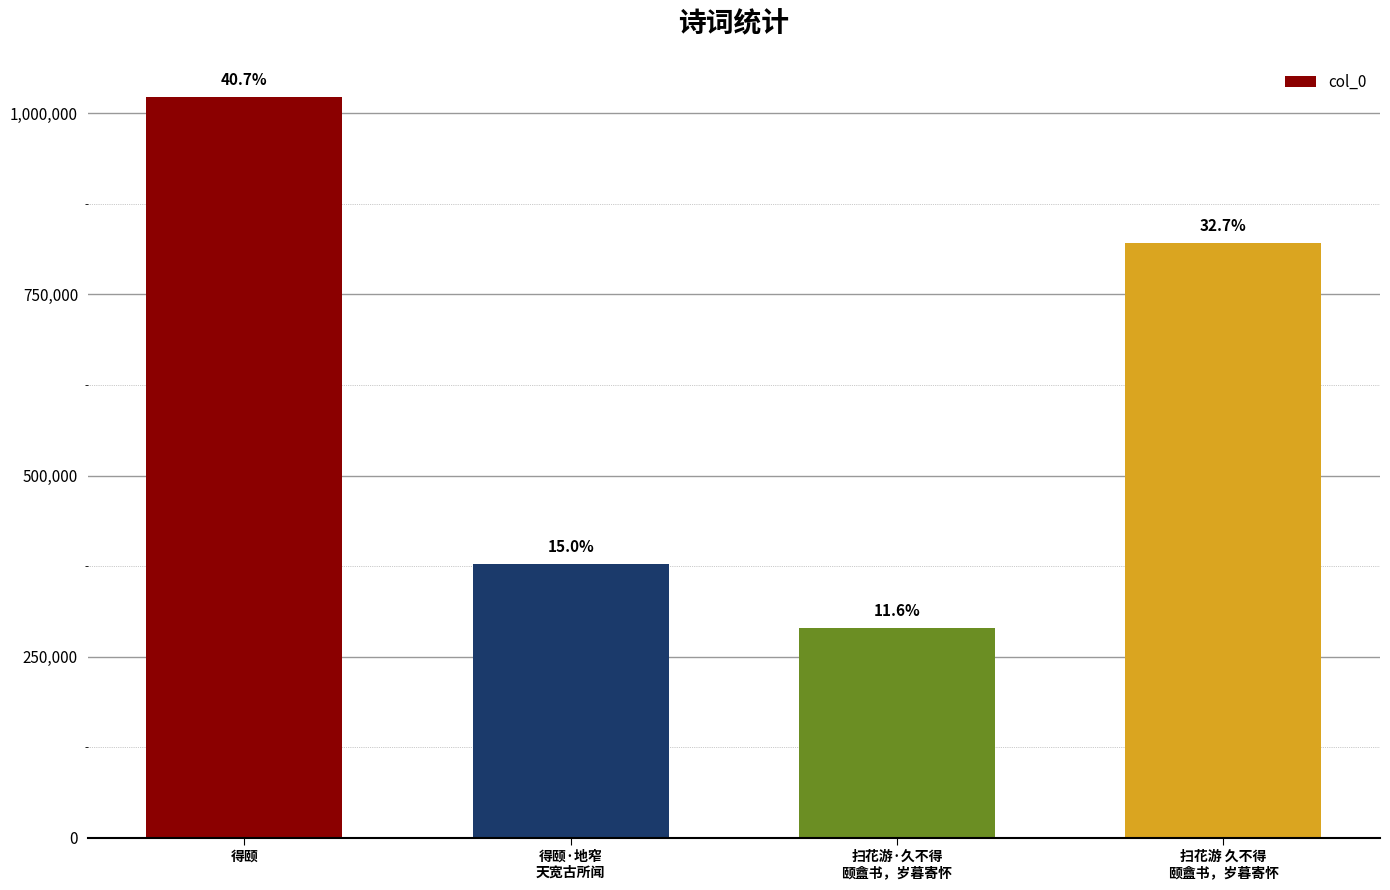

How many bars are there in total?

4